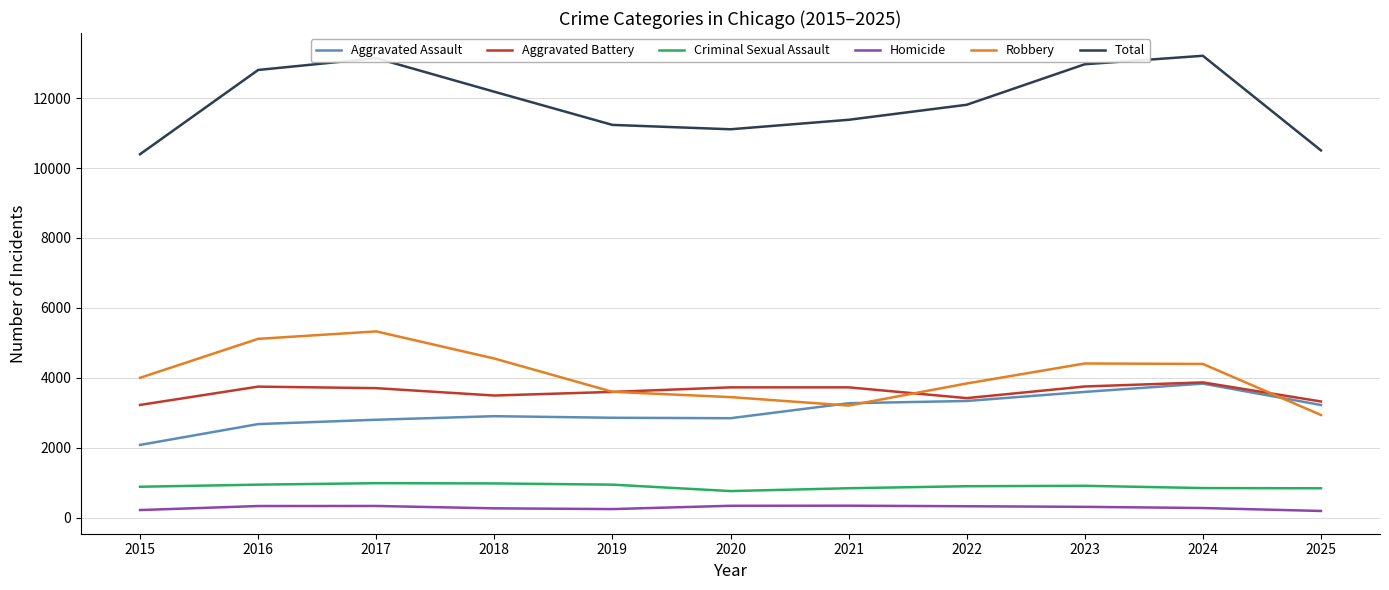

What is the total value across all series at 2019?

22472